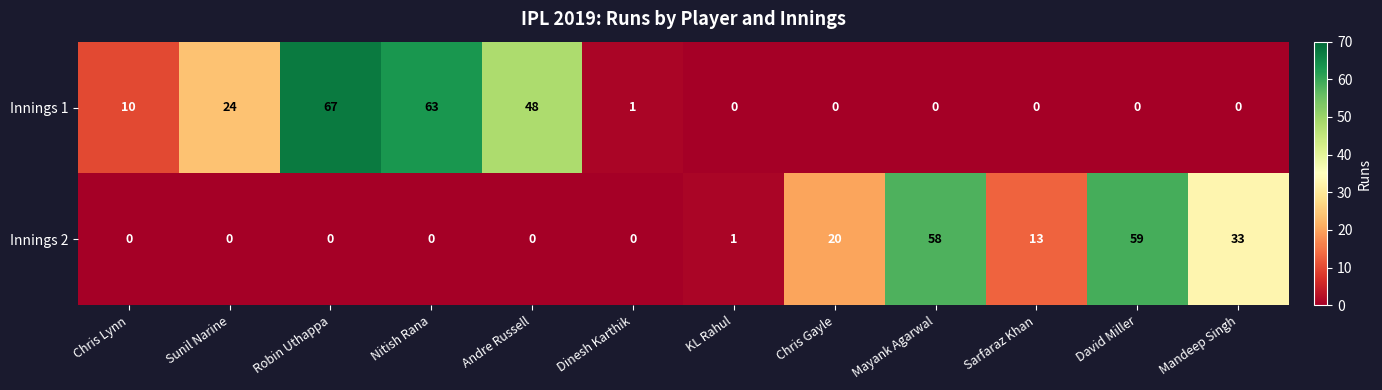

Between Nitish Rana and Andre Russell, which series saw the biggest shift?

Innings 1